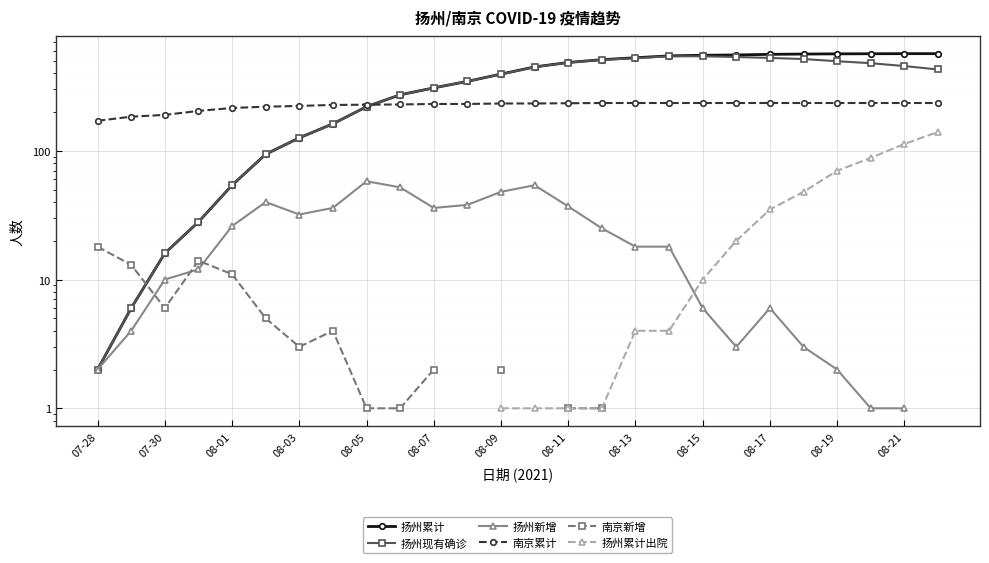

True or false: 扬州累计 and 扬州新增 cross at least once.

False